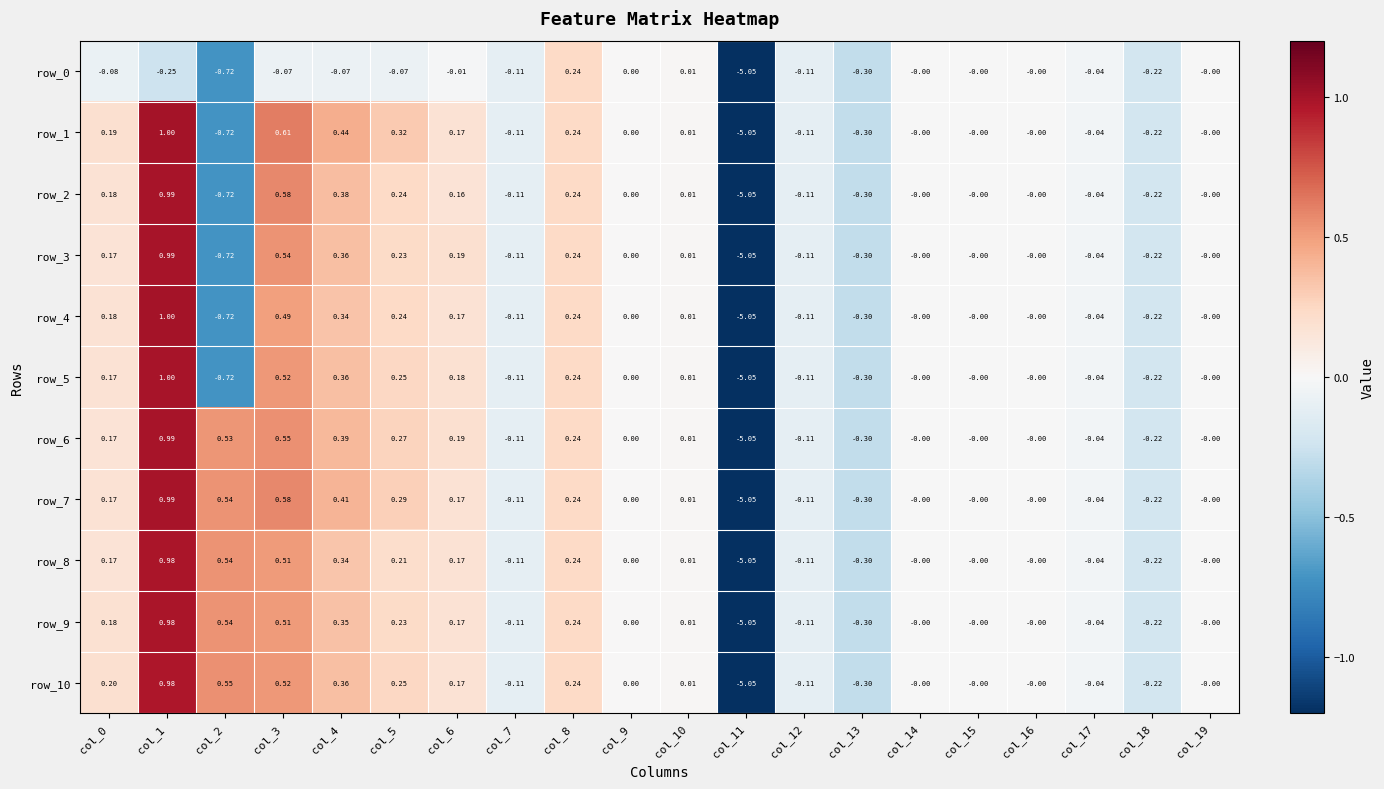

Is the value of row_5 at col_1 greater than the value of row_2 at col_5?

Yes